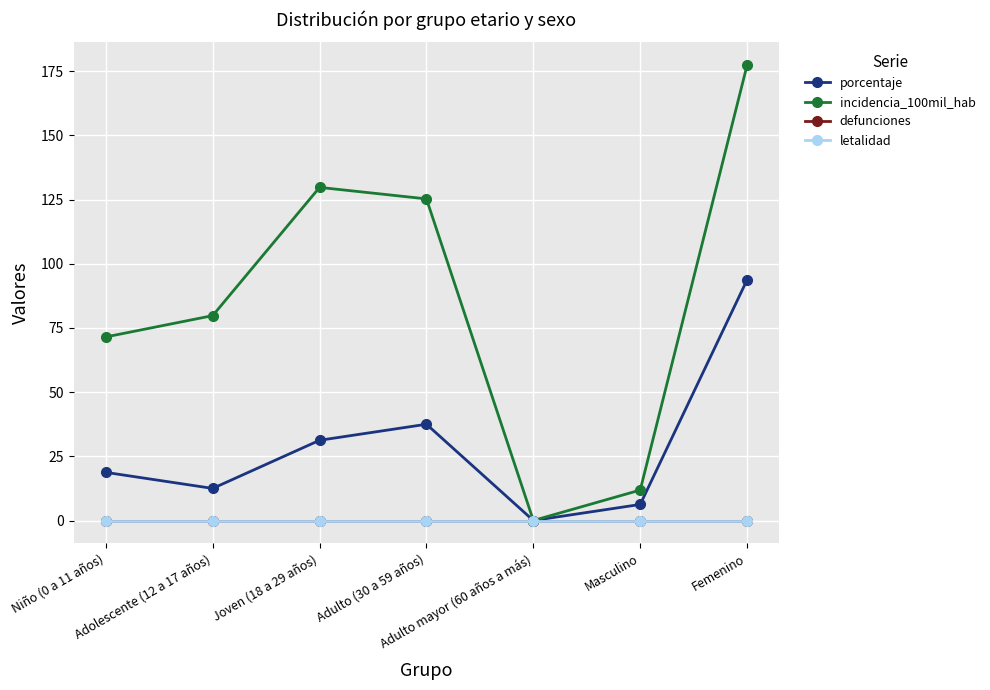

Which series changed the most between Niño (0 a 11 años) and Femenino?

incidencia_100mil_hab